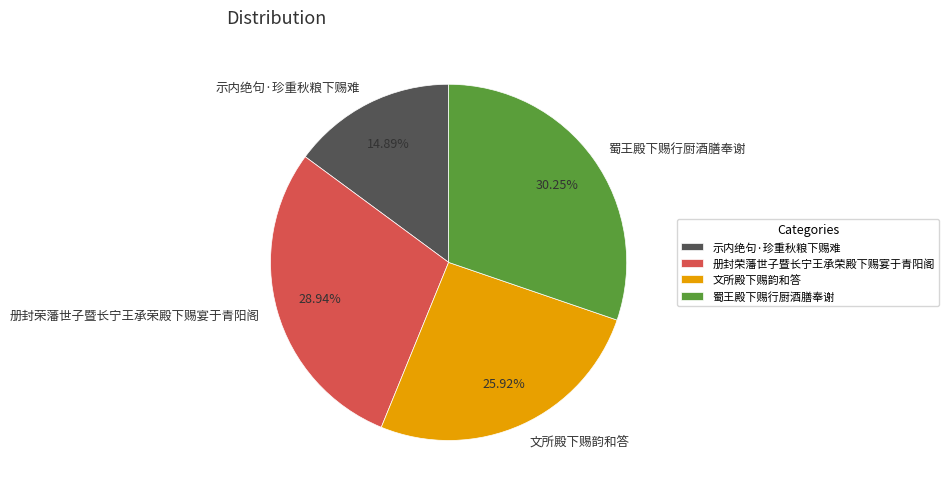

Does any single category account for the majority?

No